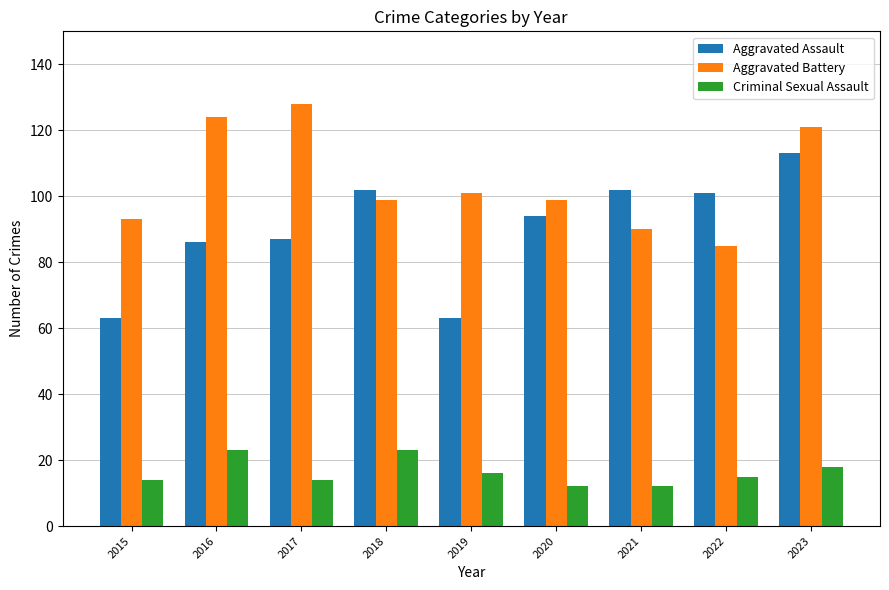

List the series in order of their overall mean, lowest first.

Criminal Sexual Assault, Aggravated Assault, Aggravated Battery